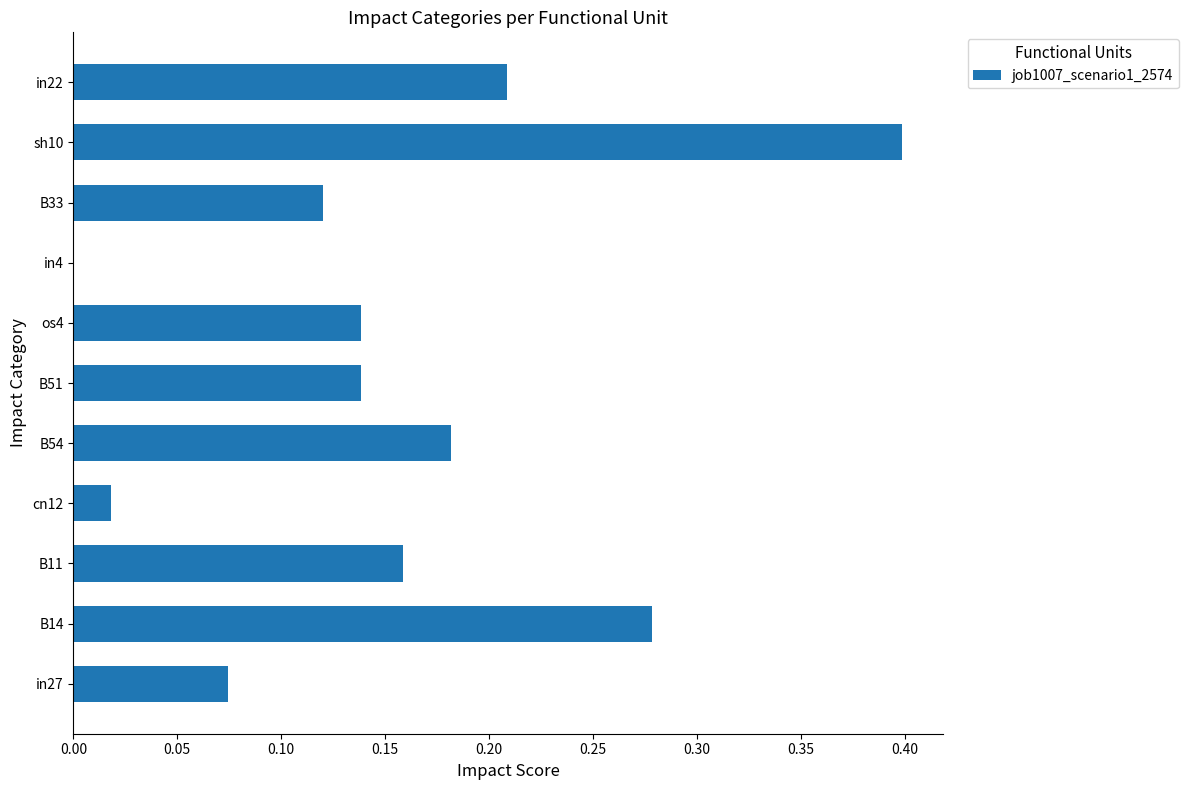

Which label corresponds to the largest value in the chart?

sh10